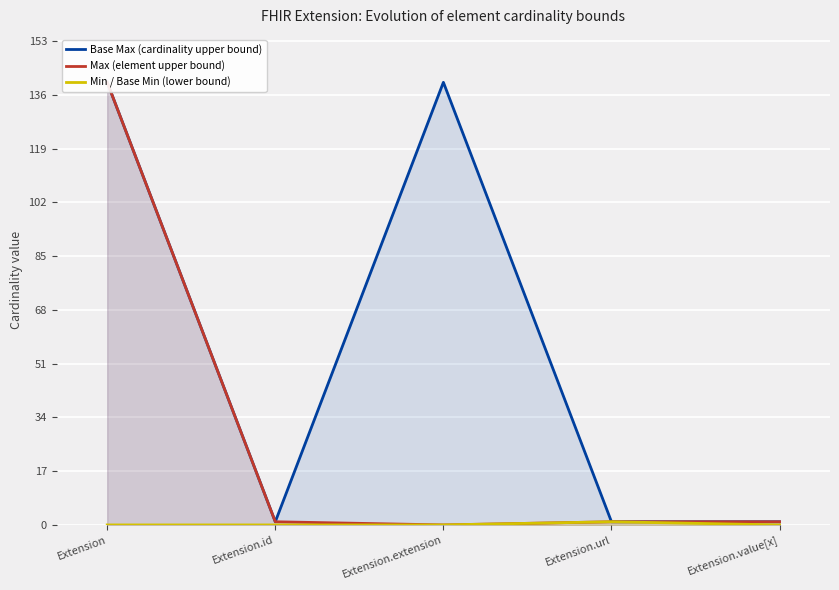

How many Base Max (cardinality upper bound) values are between 1 and 140?

5